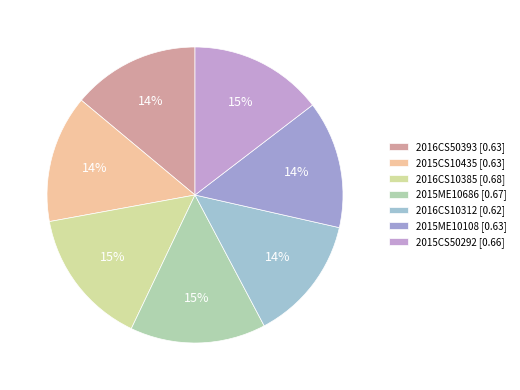

Count the number of slices in the pie.

7